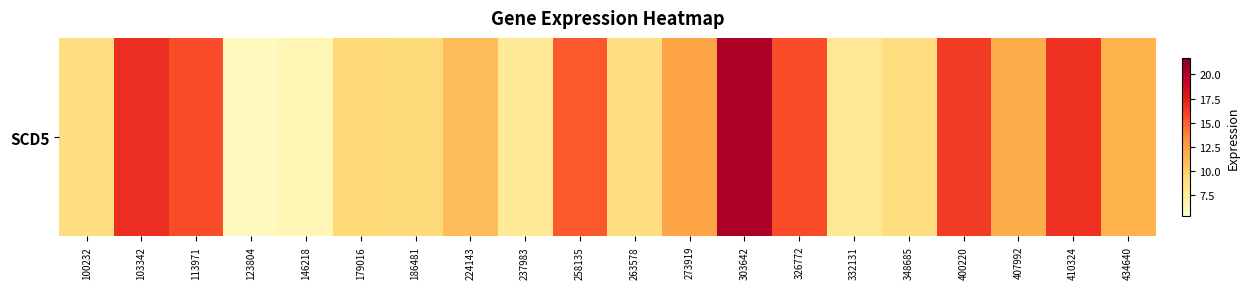

Reading left to right, extract all data points from this chart.

100232=8.8	103342=16.8	113971=15.6	123804=5.9	146218=6.4	179016=9.4	186481=9.2	224143=10.9	237983=7.7	258135=15.2	263578=8.8	273919=12.2	303642=20.2	326772=15.7	332131=7.8	348685=9.0	400220=16.2	407992=11.7	410324=16.7	434640=11.4